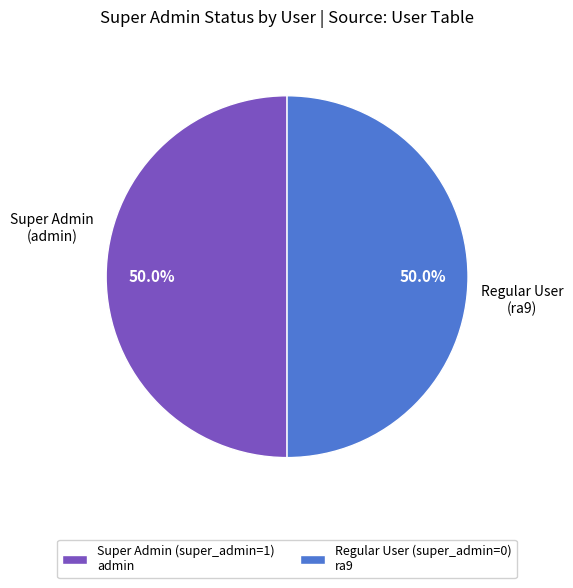

Approximately how many times larger is the value at Regular User (super_admin=0) ra9 compared to Super Admin (super_admin=1) admin?

1.0